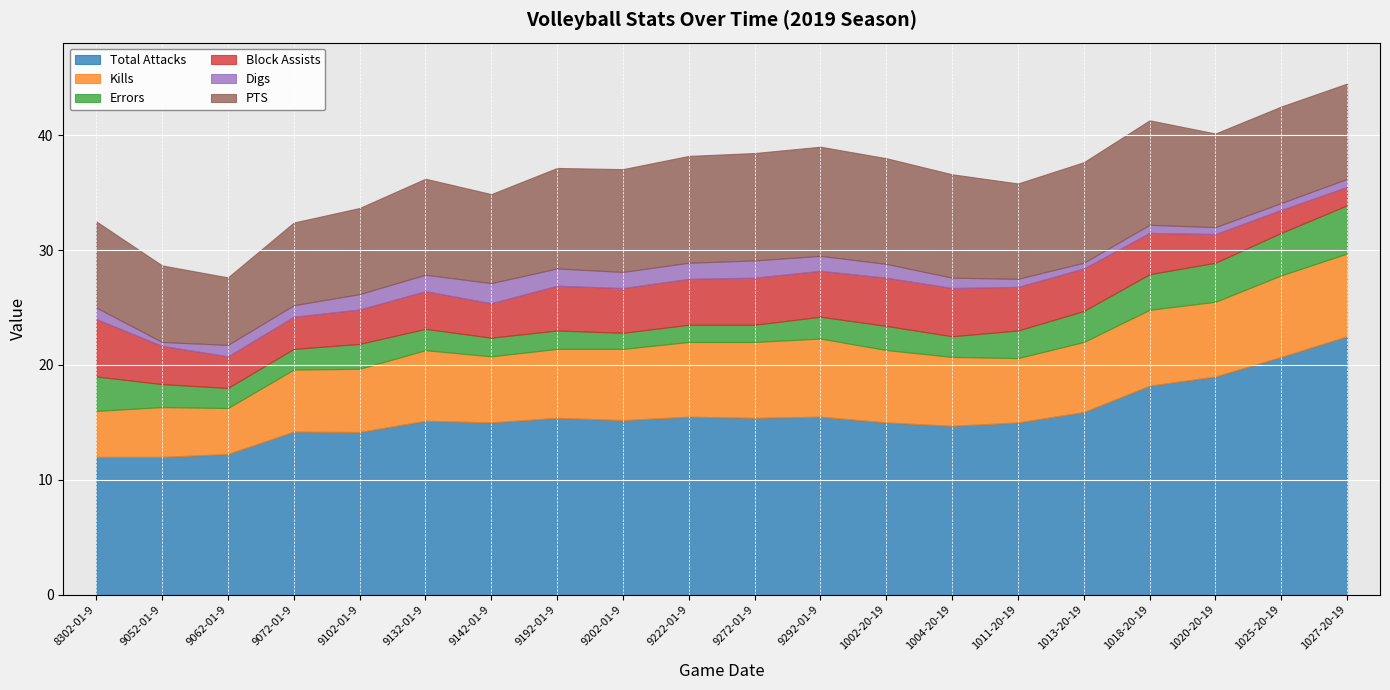

How many data points in Digs are above 1?

9